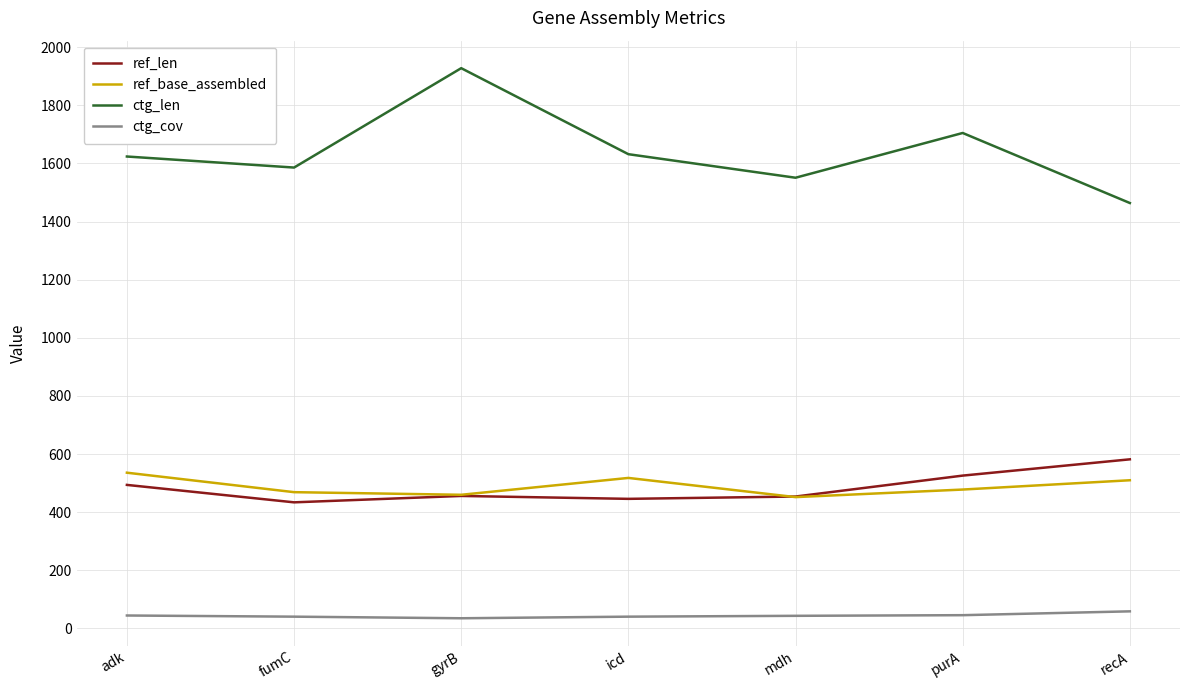

What is the approximate value of ref_len at recA?

582.0